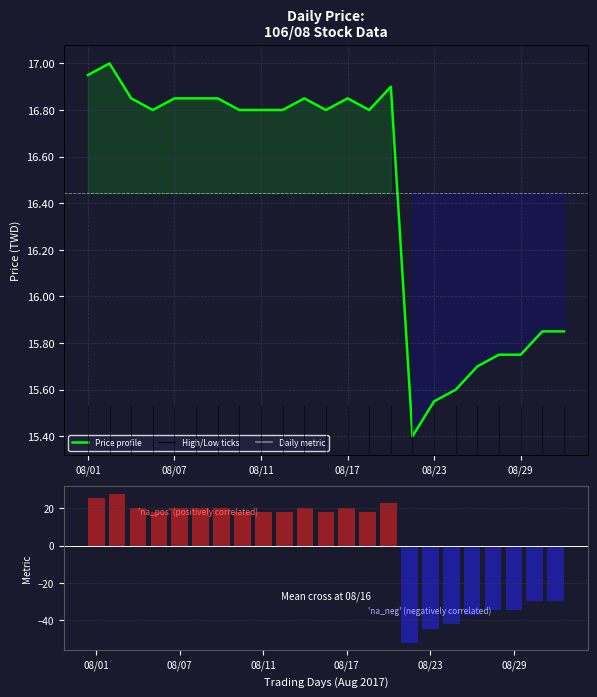

What is the difference between the maximum and minimum values in the Price profile series?

1.6